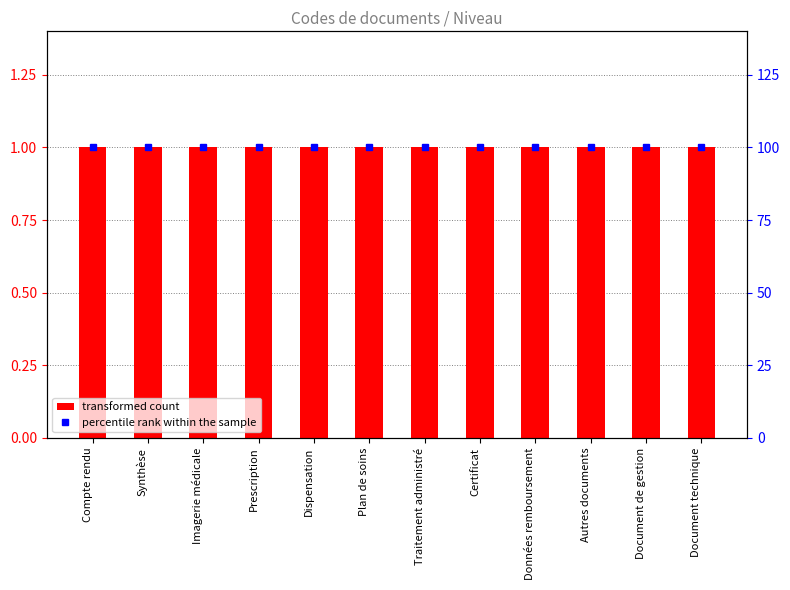

What is the approximate value of Level at Plan de soins?

1